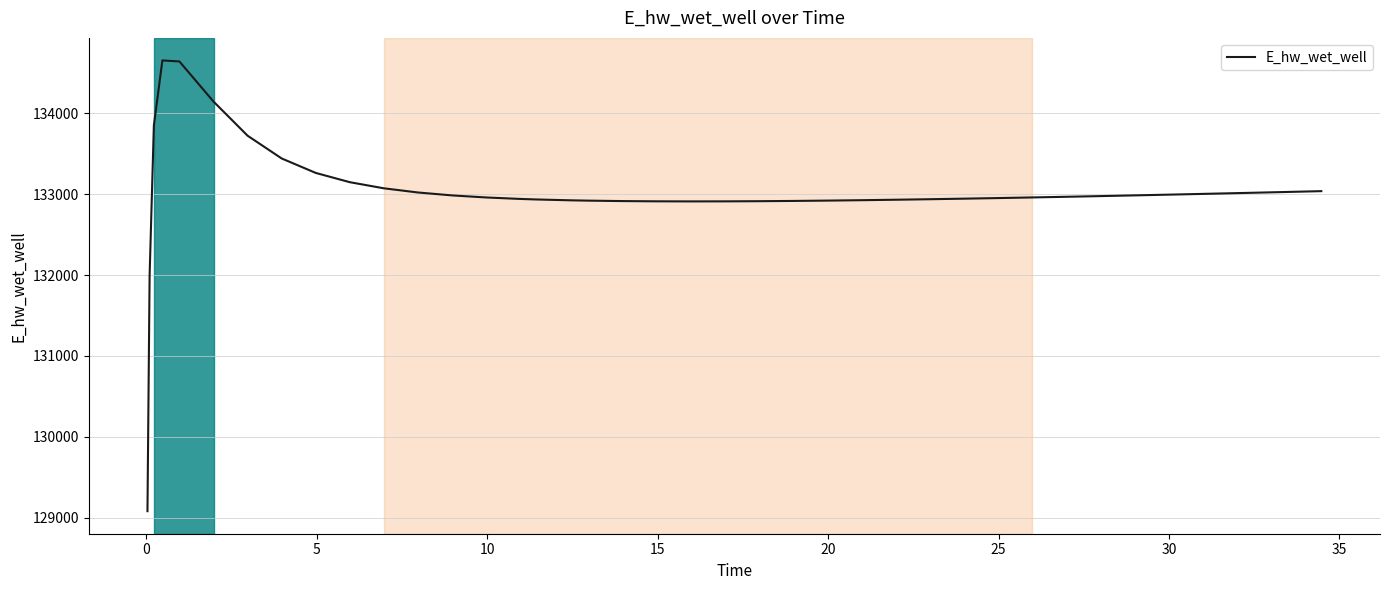

What is the smallest value displayed?

129080.3